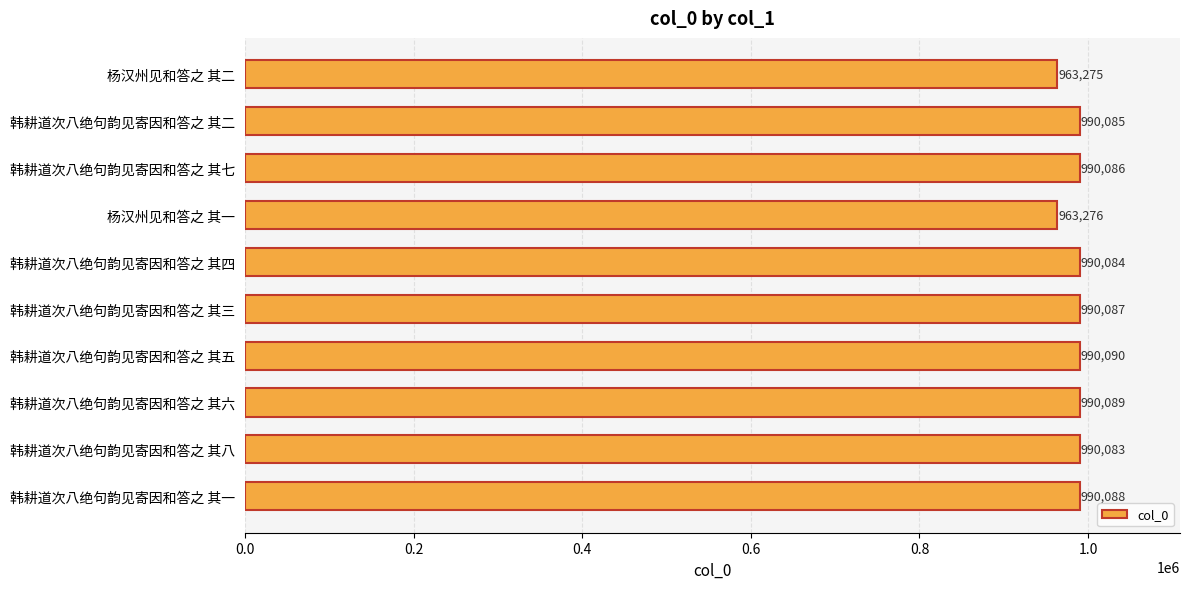

Which has a higher value, 杨汉州见和答之 其二 or 杨汉州见和答之 其一?

杨汉州见和答之 其一